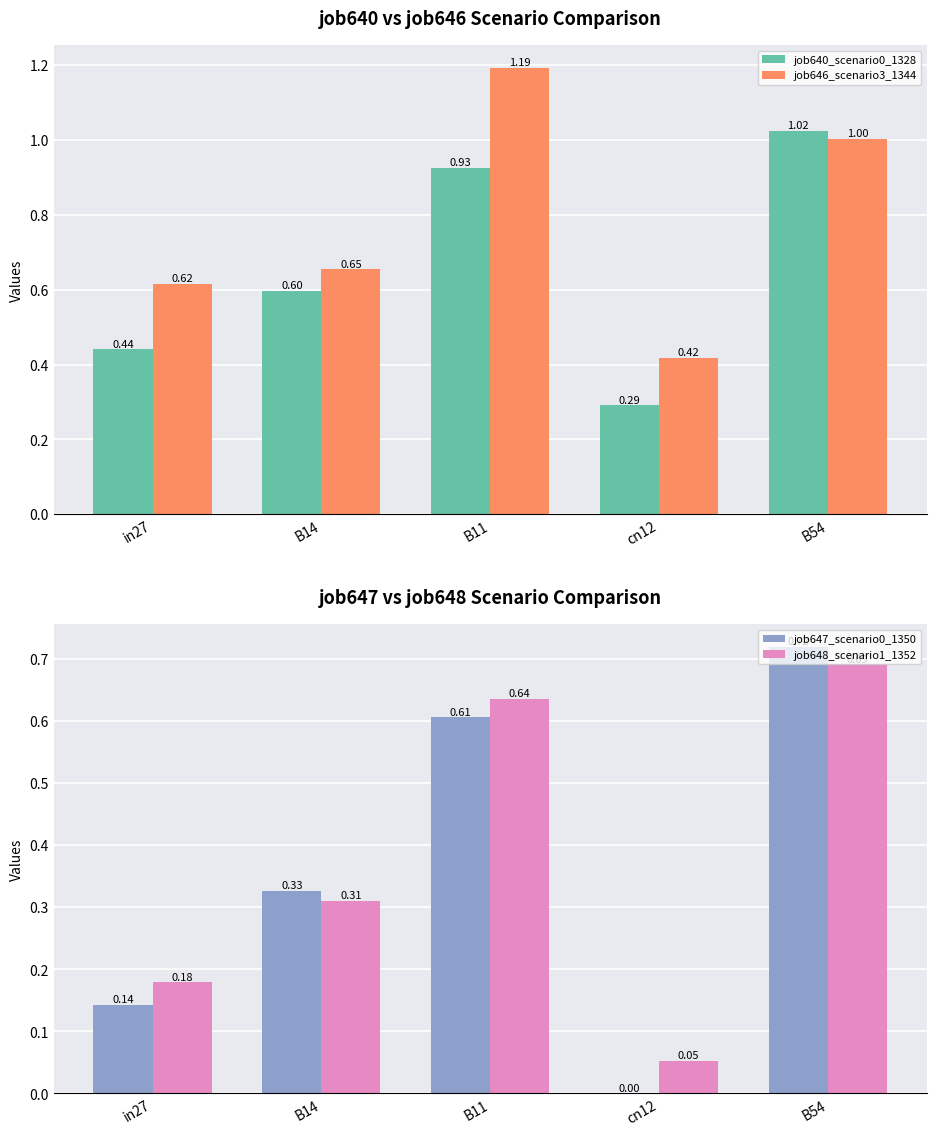

True or false: job648_scenario1_1352 has a value of 0.2 at B14.

False